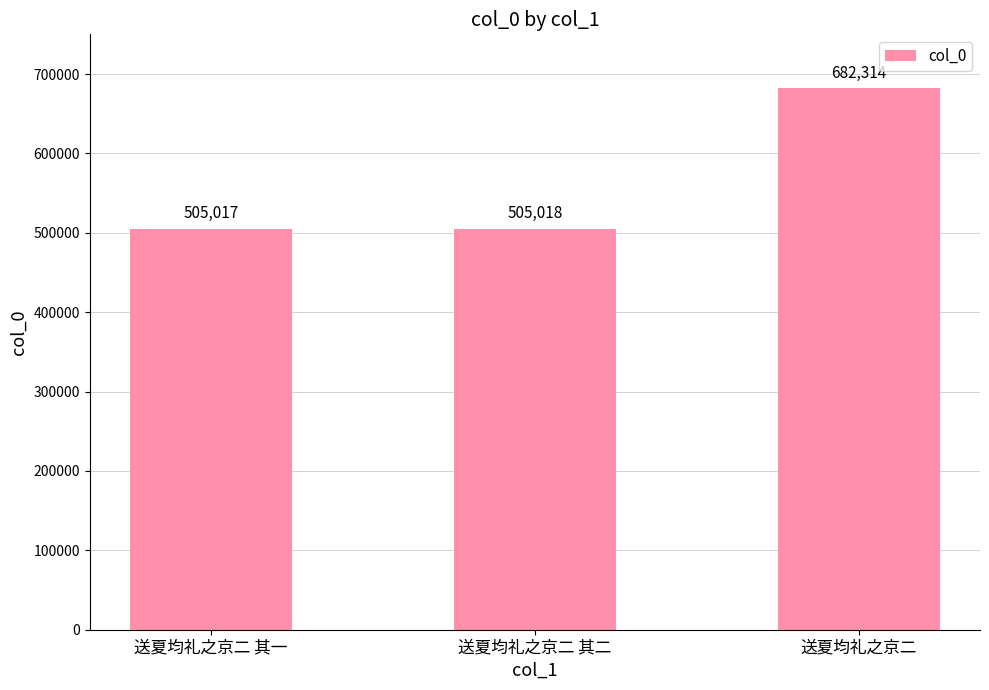

What is the difference between the maximum and second lowest values?

177296